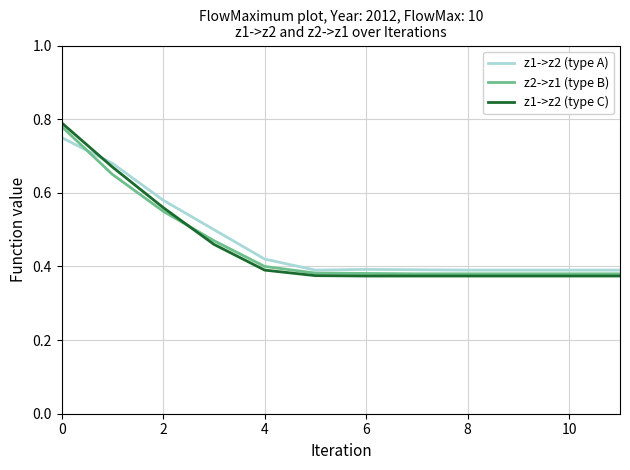

Which series has the widest spread of values?

z1->z2 (type C)